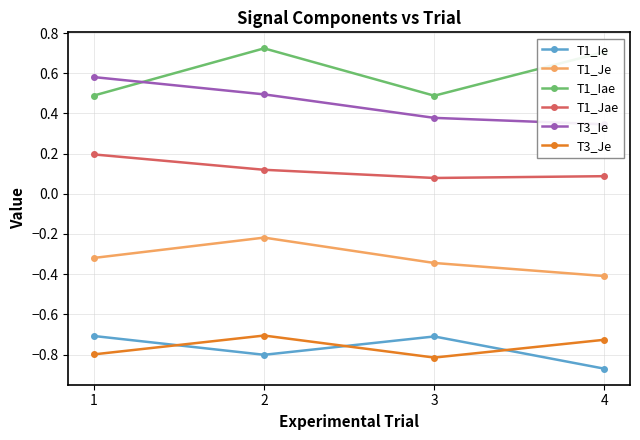

What is the value of the T1_Je point at the 3rd from the left?

-0.3